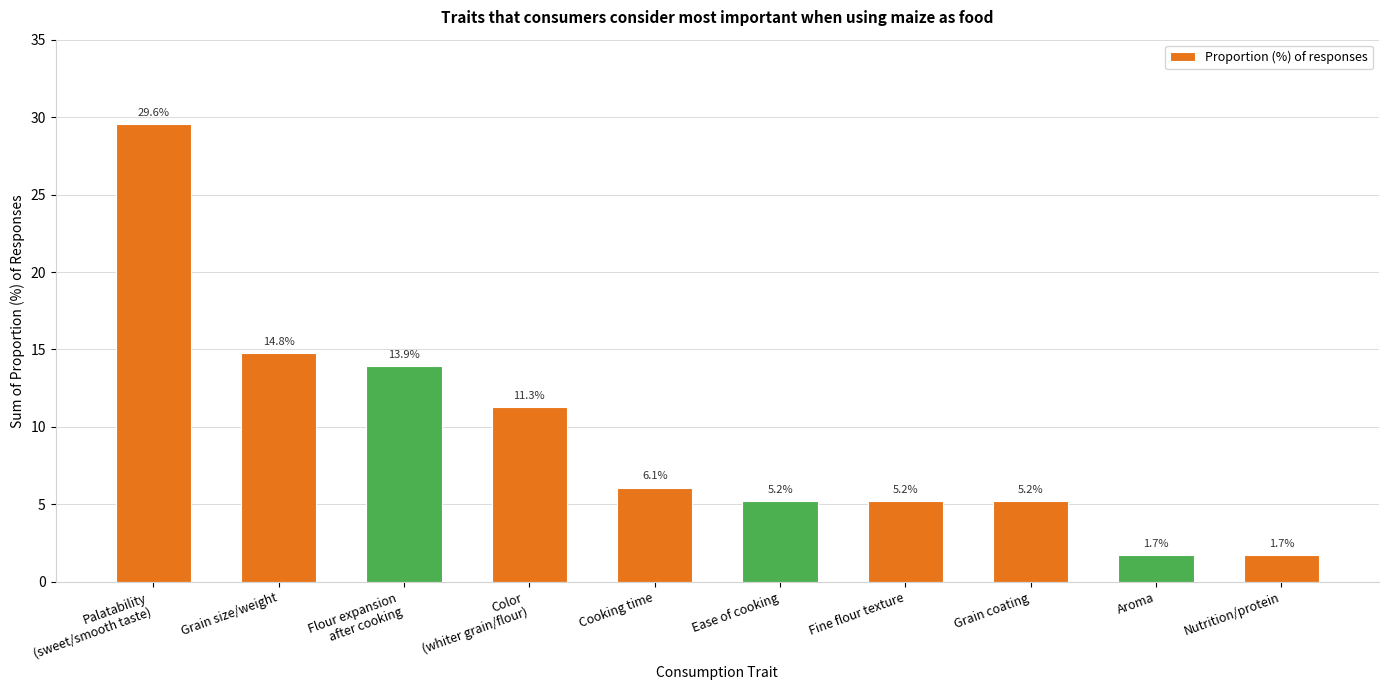

Reading left to right, extract all data points from this chart.

Palatability
(sweet/smooth taste)=29.6	Grain size/weight=14.8	Flour expansion
after cooking=13.9	Color
(whiter grain/flour)=11.3	Cooking time=6.1	Ease of cooking=5.2	Fine flour texture=5.2	Grain coating=5.2	Aroma=1.7	Nutrition/protein=1.7